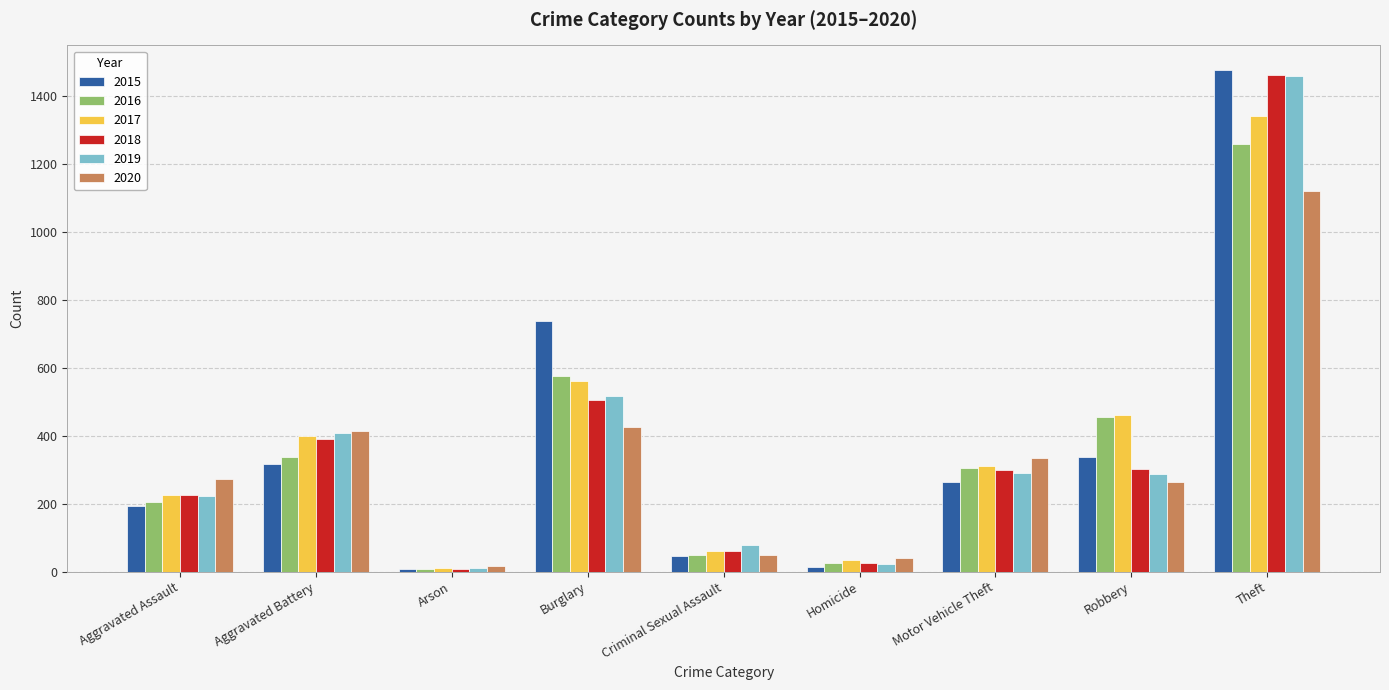

At which category is the sum across all series the highest?

Theft